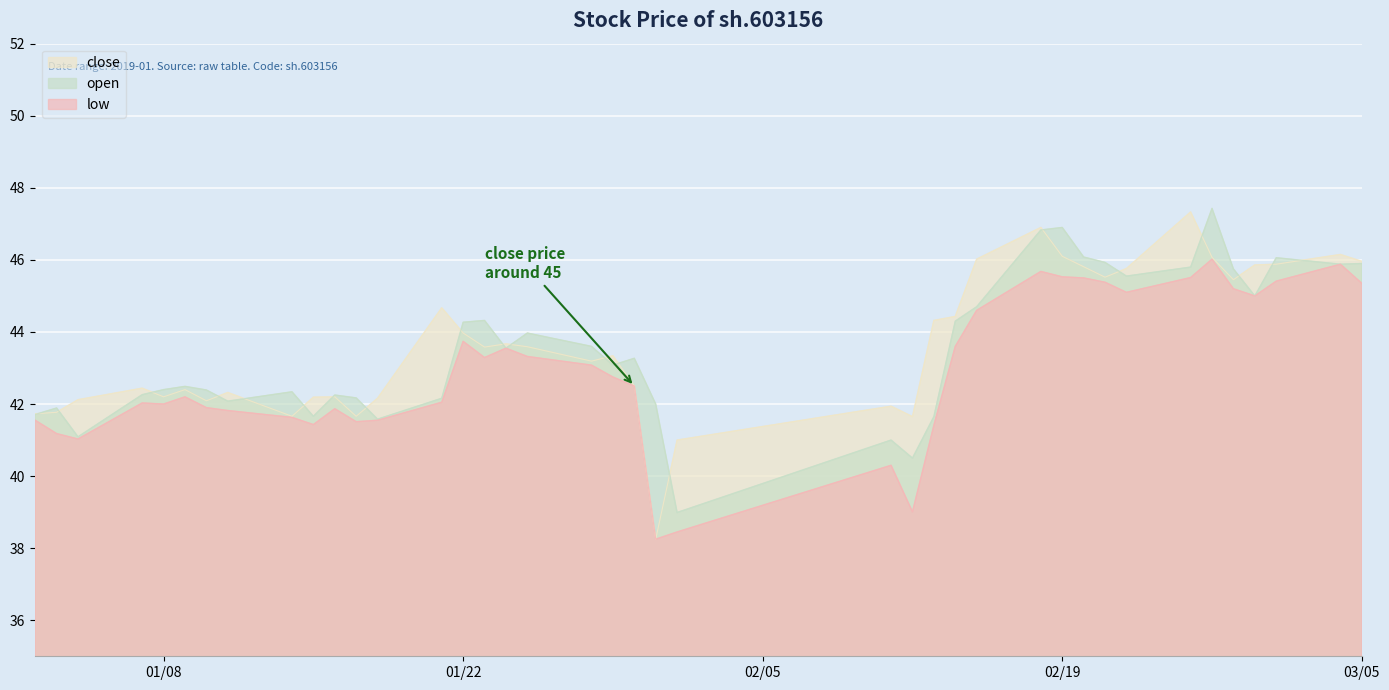

At which category does close reach its first local peak?

2019-01-07